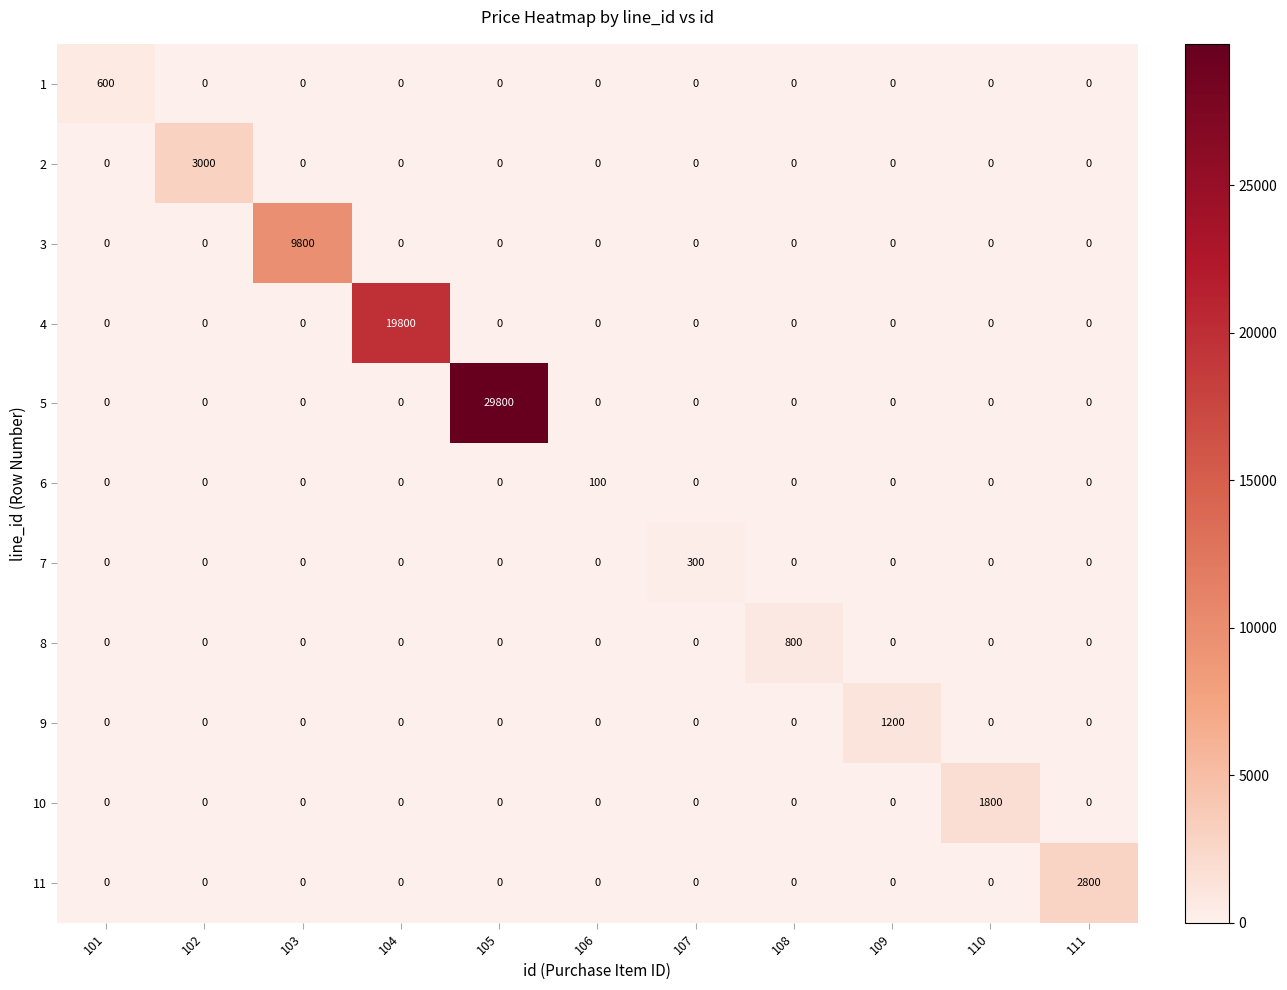

The 3 series shows 0 at 108. True or false?

True